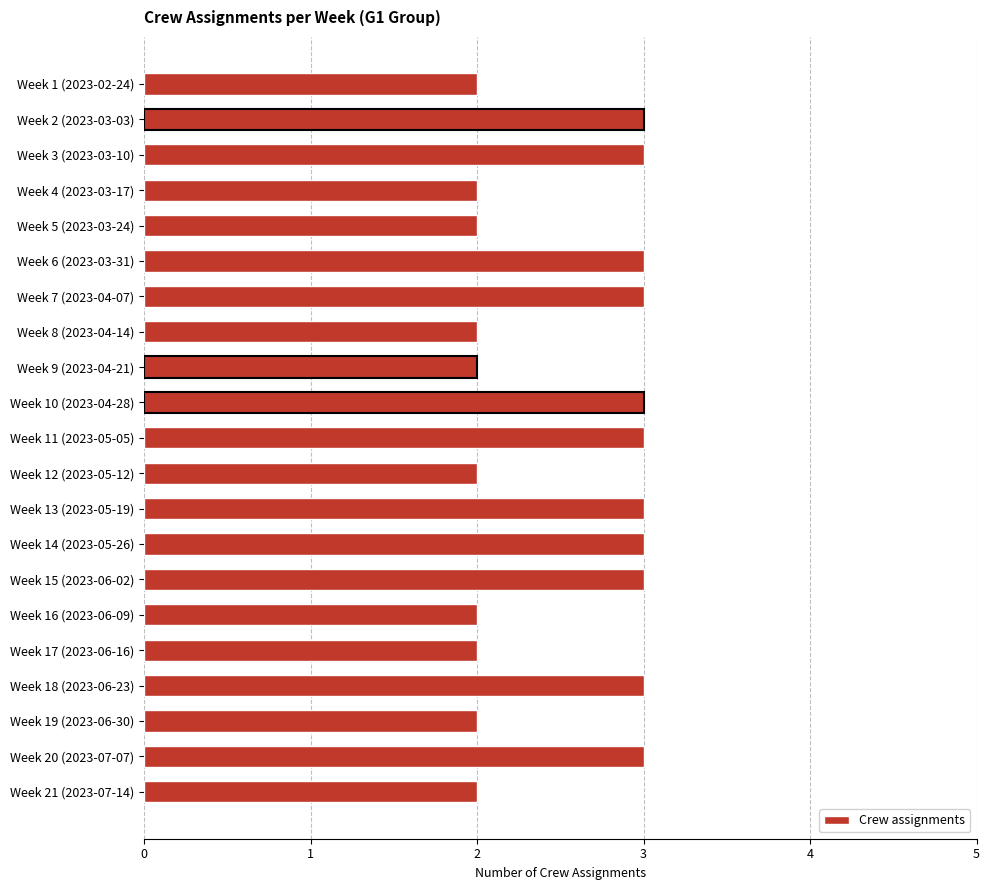

What is the minimum value shown in the chart?

2